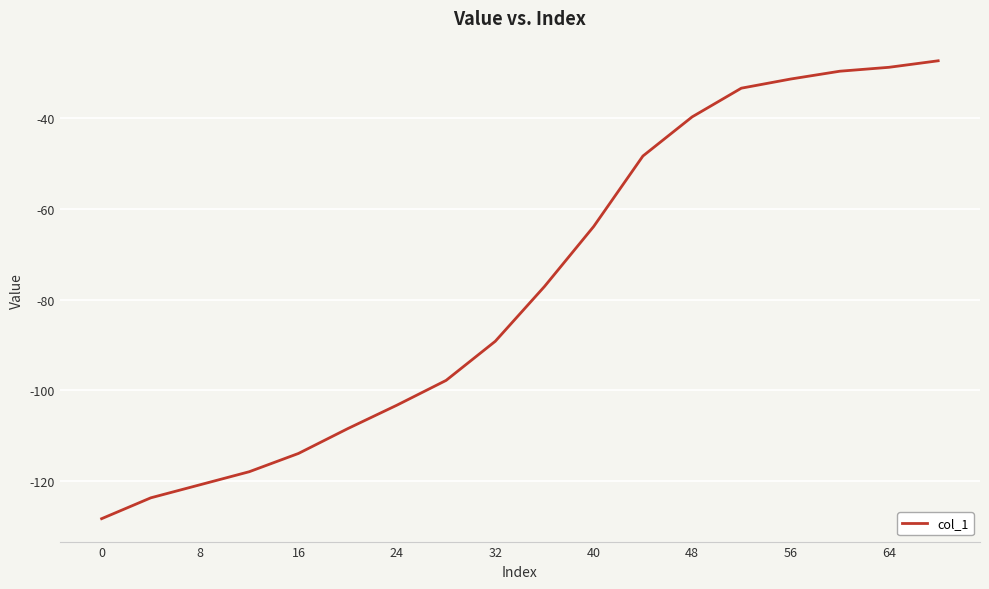

What is the greatest value displayed?

-27.3